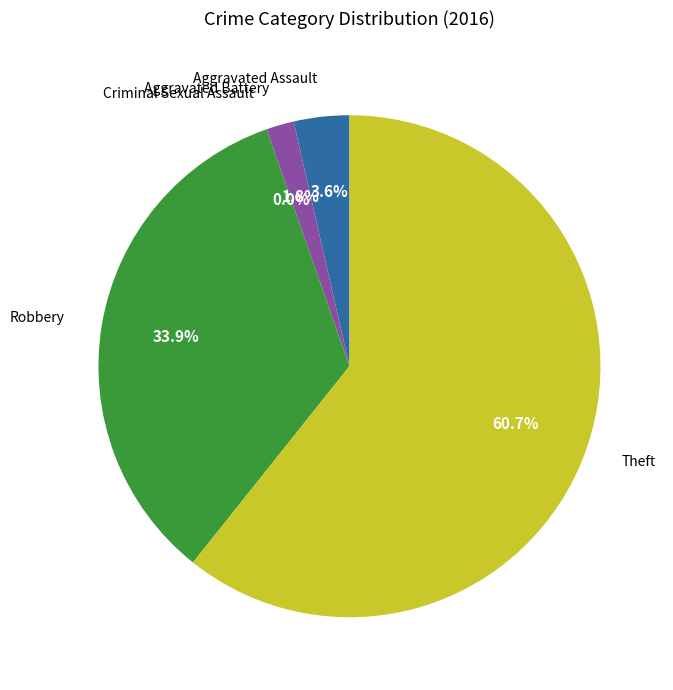

To the nearest percent, what is the difference between the largest and smallest slice percentages?

61%